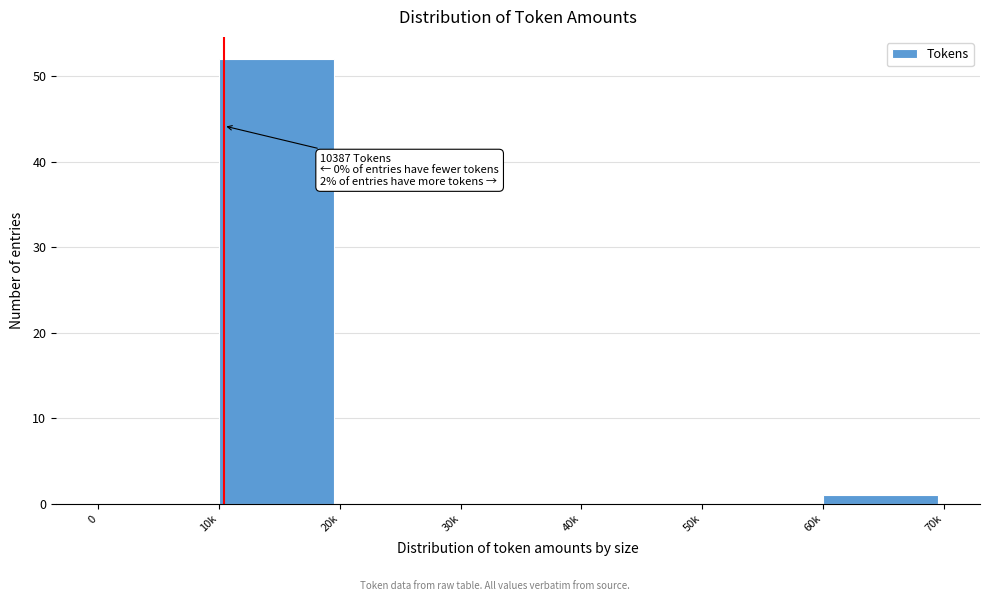

Reading right to left, transcribe all the data shown in this chart.

60k=1	50k=0	40k=0	30k=0	20k=0	10k=52	0=0